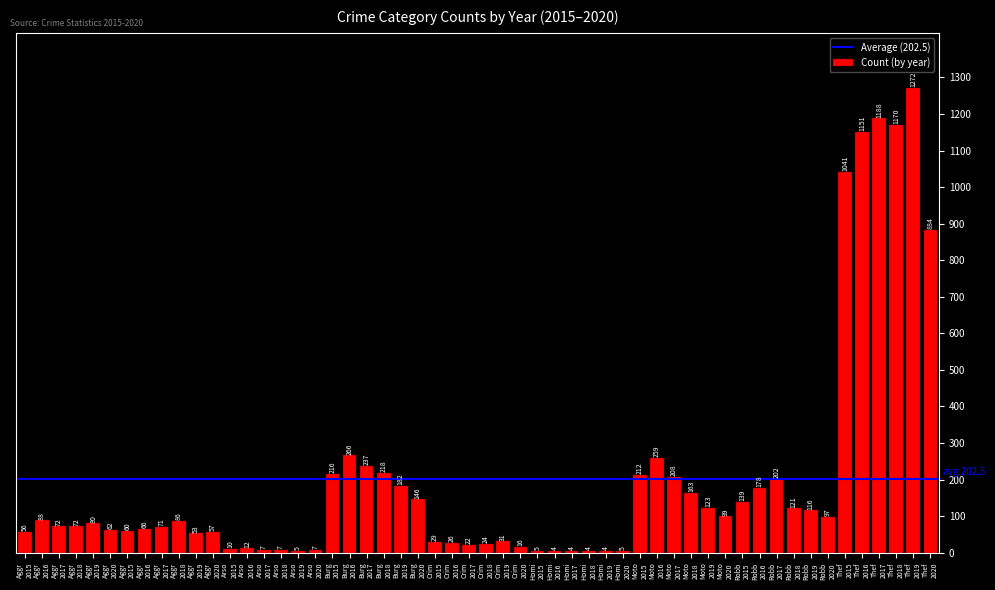

Count the number of categories in the chart.

54